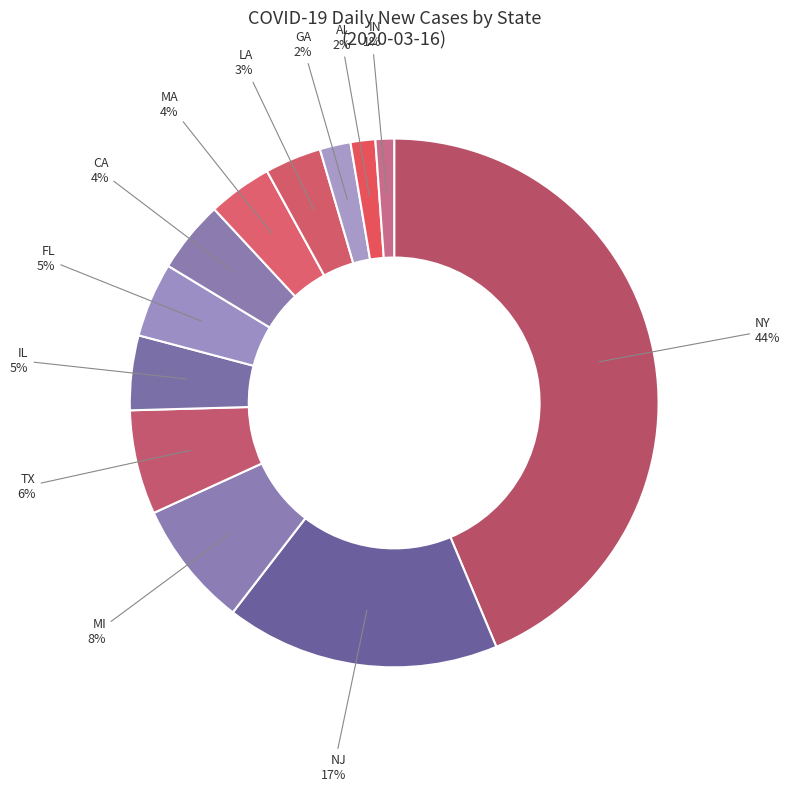

What is the largest slice in the pie chart?

NY